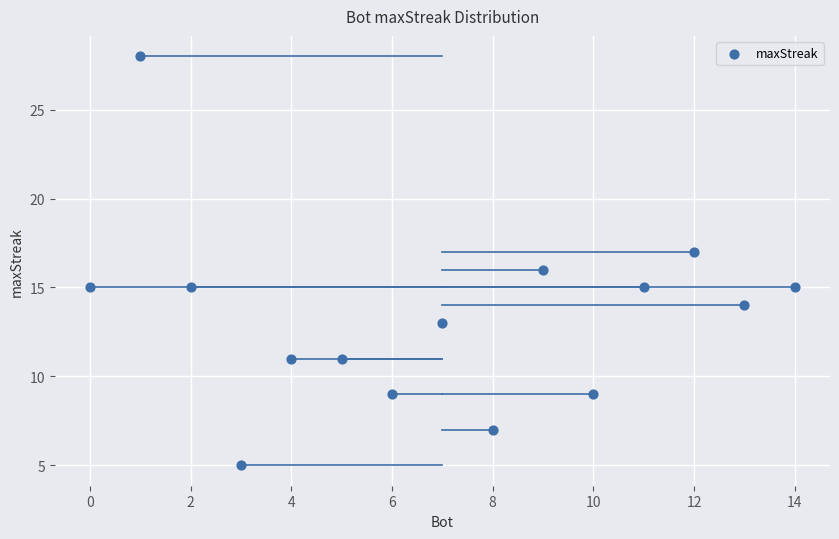

What is the range of Y values (max minus min)?

23